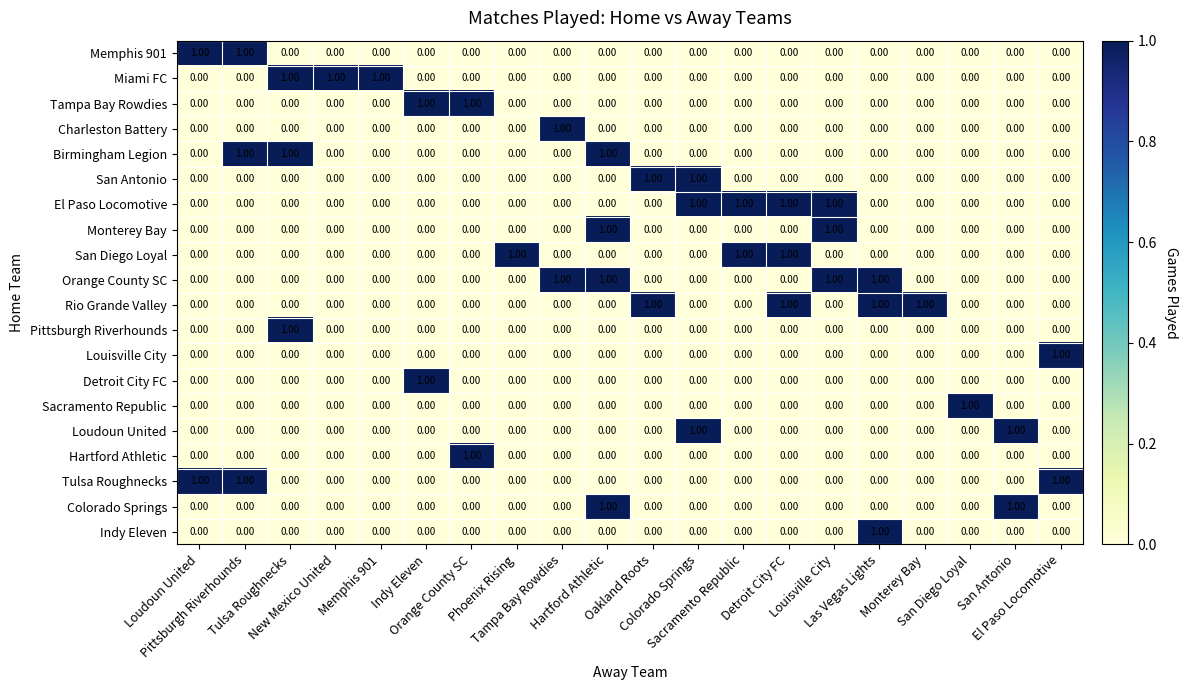

How many data points does each series have?

20